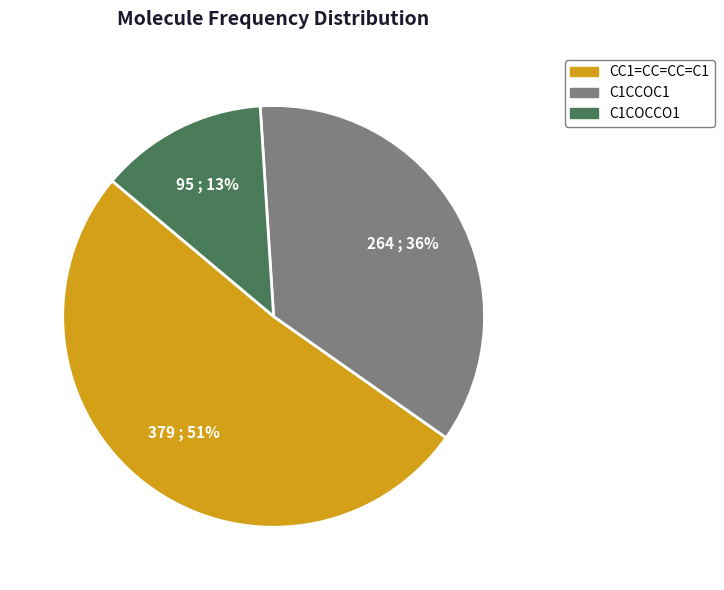

Rank the categories by value from lowest to highest.

C1COCCO1, C1CCOC1, CC1=CC=CC=C1